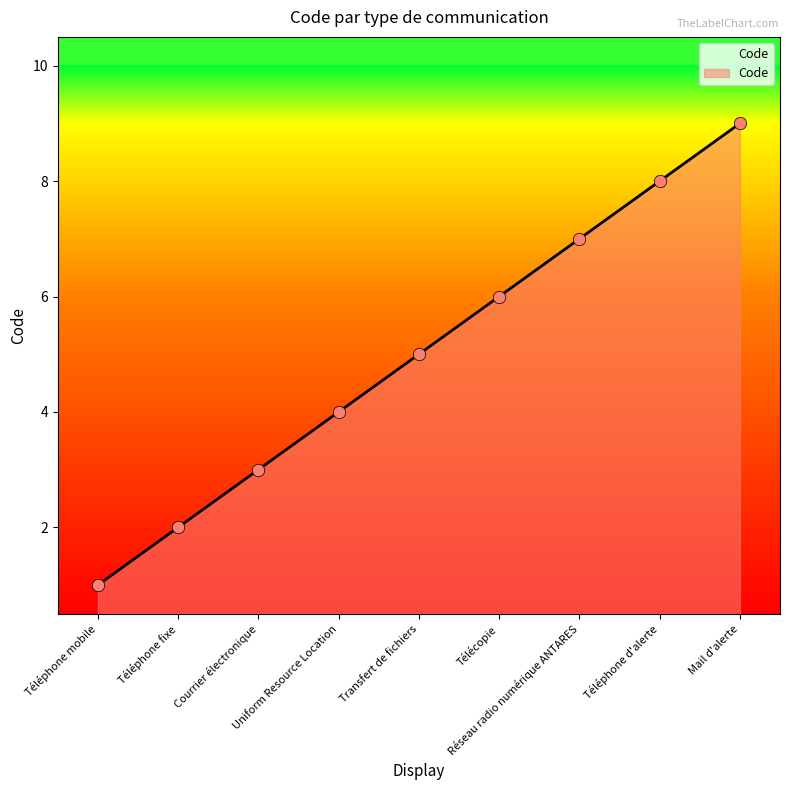

What is the ratio of the value at Mail d'alerte to the value at Téléphone d'alerte?

1.1